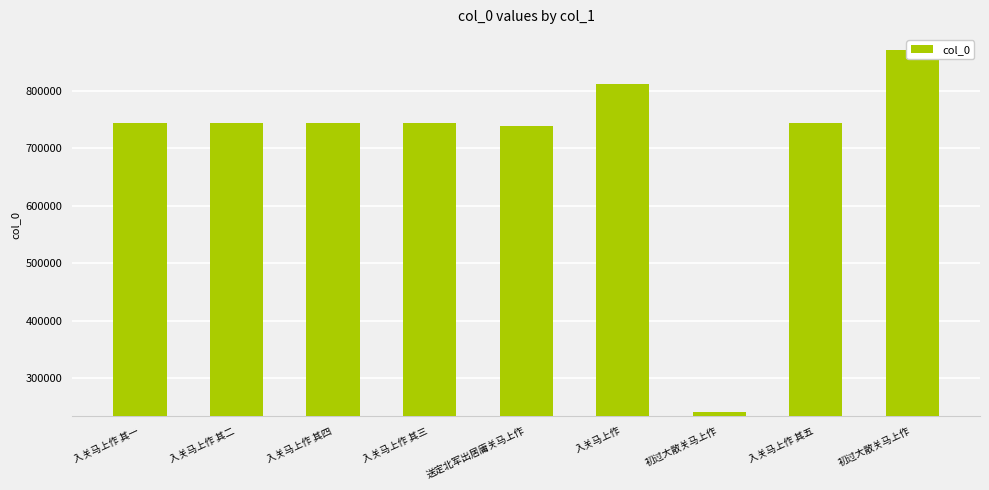

Reading left to right, list all the values displayed in this chart.

744061	744062	744064	744063	739259	812678	241054	744065	871701